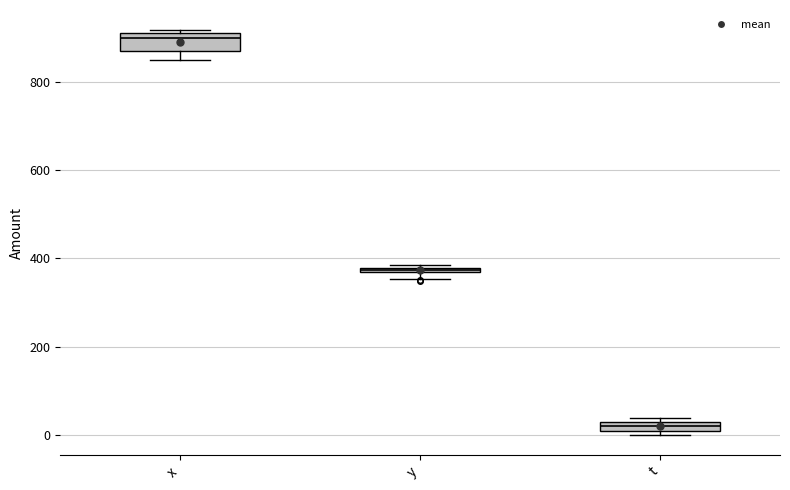

Which box's median line is the highest?

x